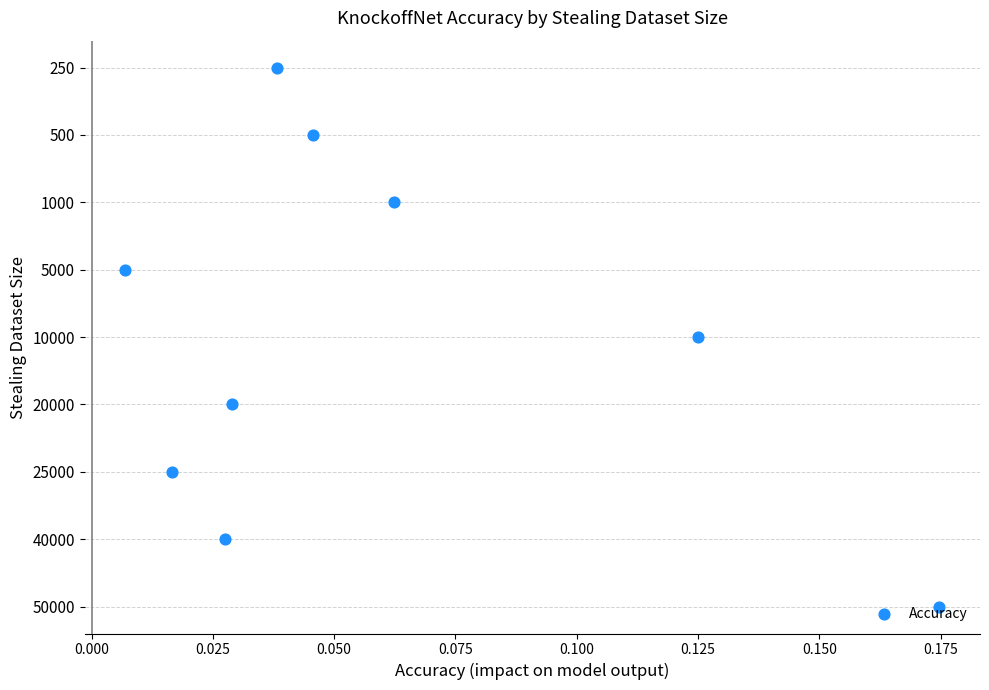

Approximately how many times larger is the value at 0.025 compared to 0.050?

0.7